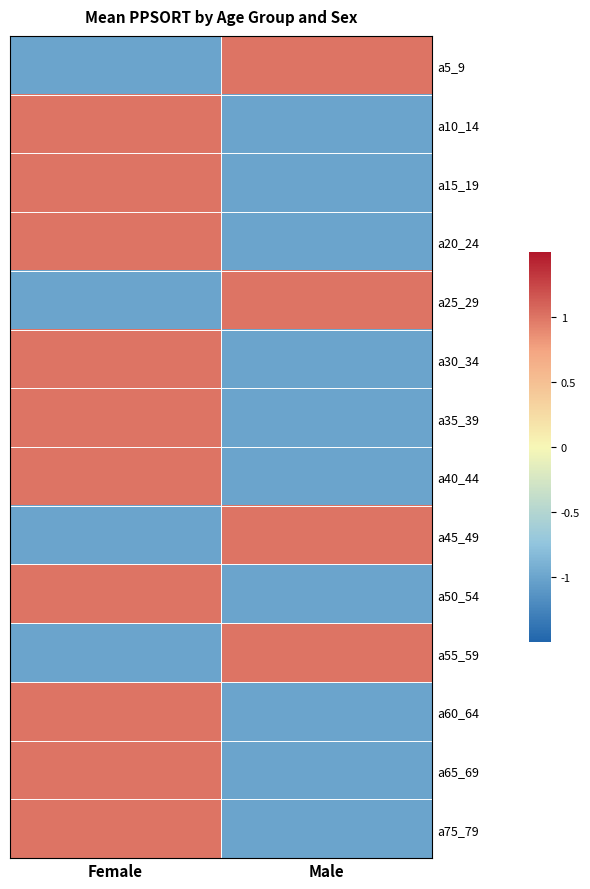

What is the difference between the highest and lowest values at Male?

2